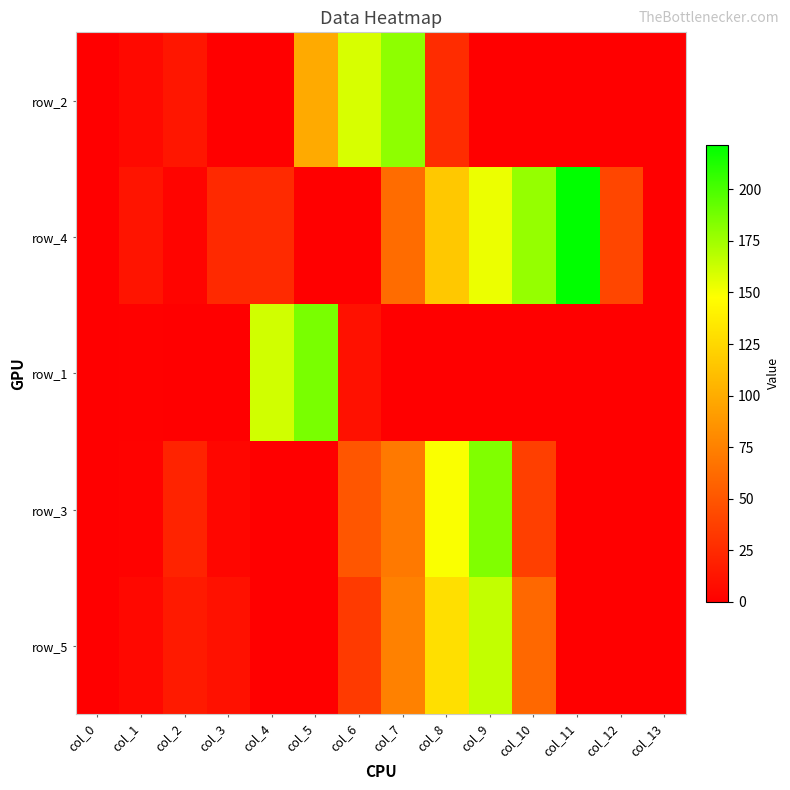

How many data points does each series have?

14